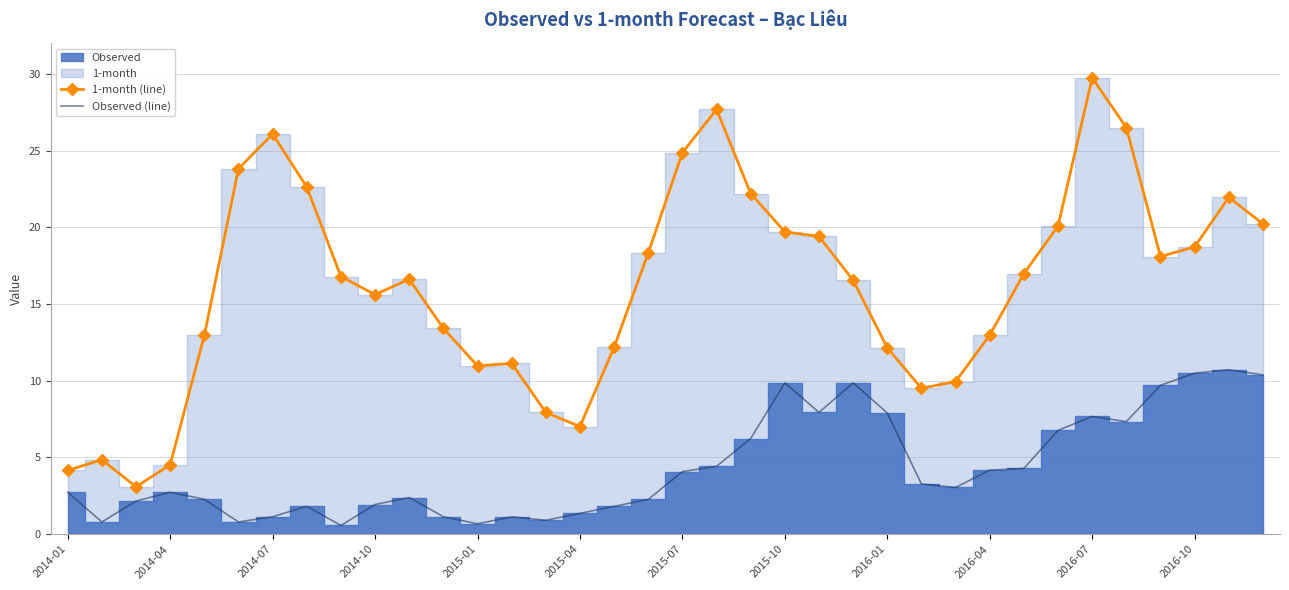

True or false: Observed (line) and 1-month (line) intersect in this chart.

False